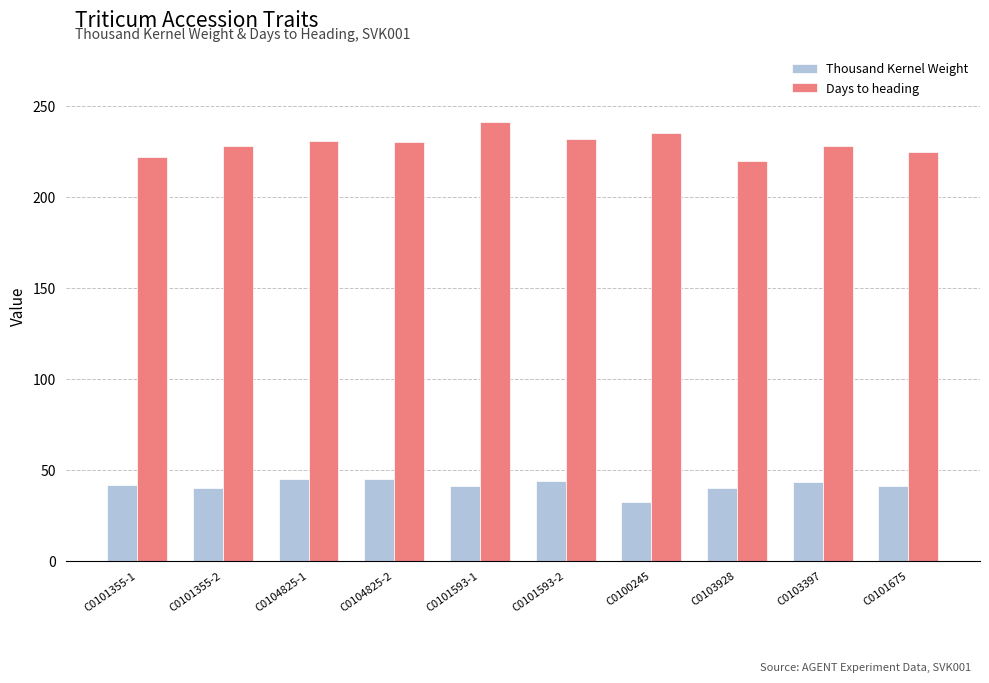

Rank the series at C0104825-1 from lowest to highest value.

Thousand Kernel Weight, Days to heading